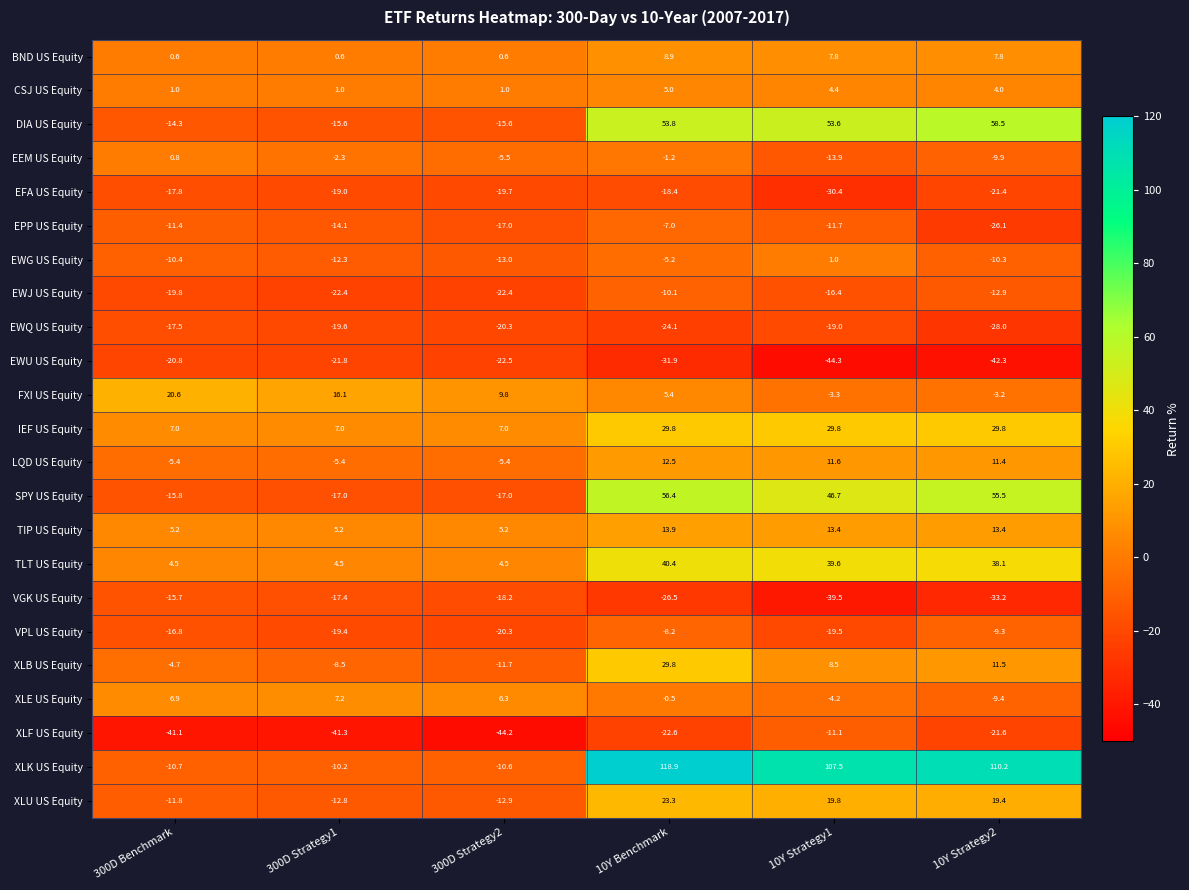

Between 300D Strategy2 and 10Y Benchmark, which series saw the biggest shift?

XLK US Equity